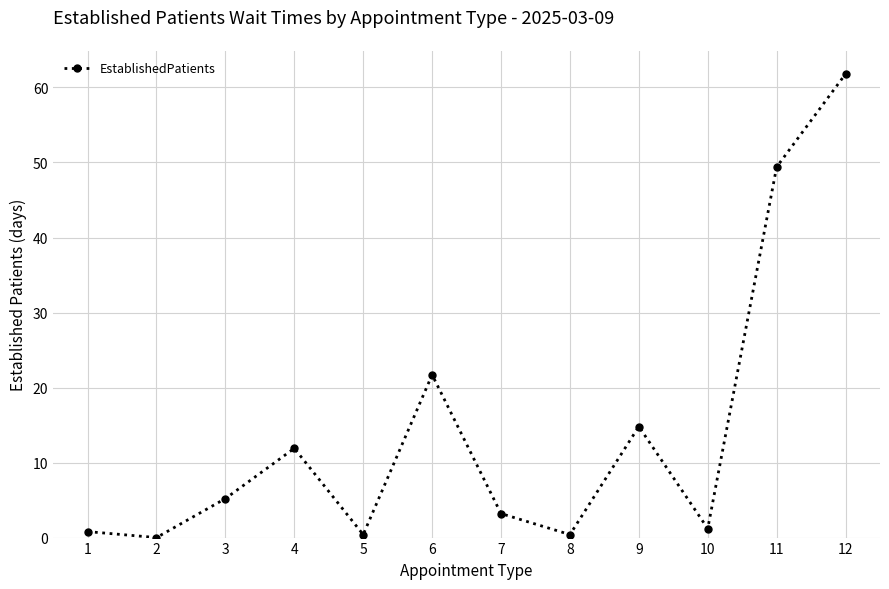

Reading left to right, what are all the values shown in this chart?

1=0.8	2=0.0	3=5.2	4=11.9	5=0.4	6=21.7	7=3.2	8=0.4	9=14.8	10=1.2	11=49.4	12=61.8